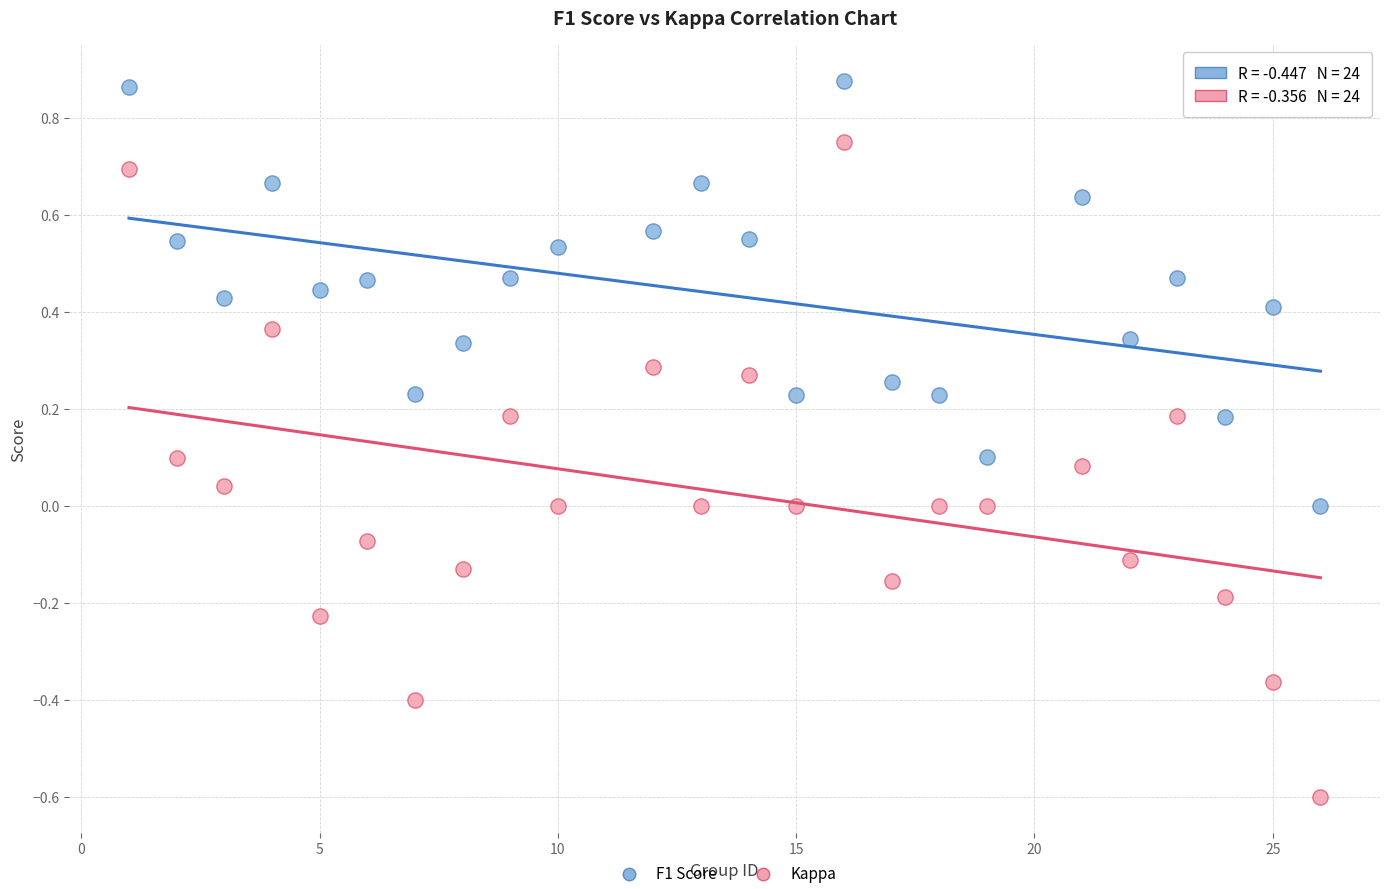

Across all data points, what is the range of X values (max minus min)?

25.0